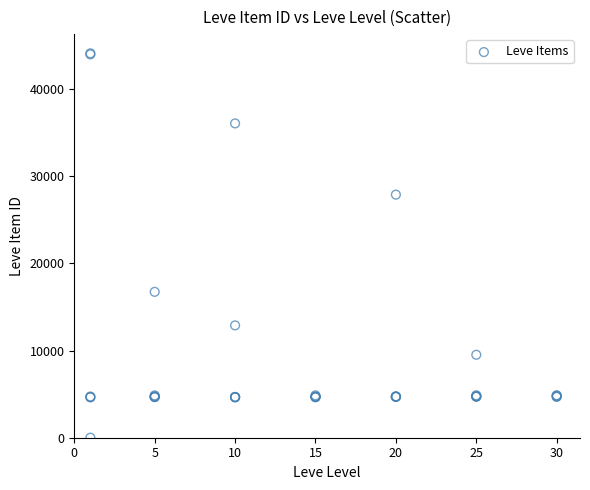

What Y value in the scatter plot is closest to 22050?

16734